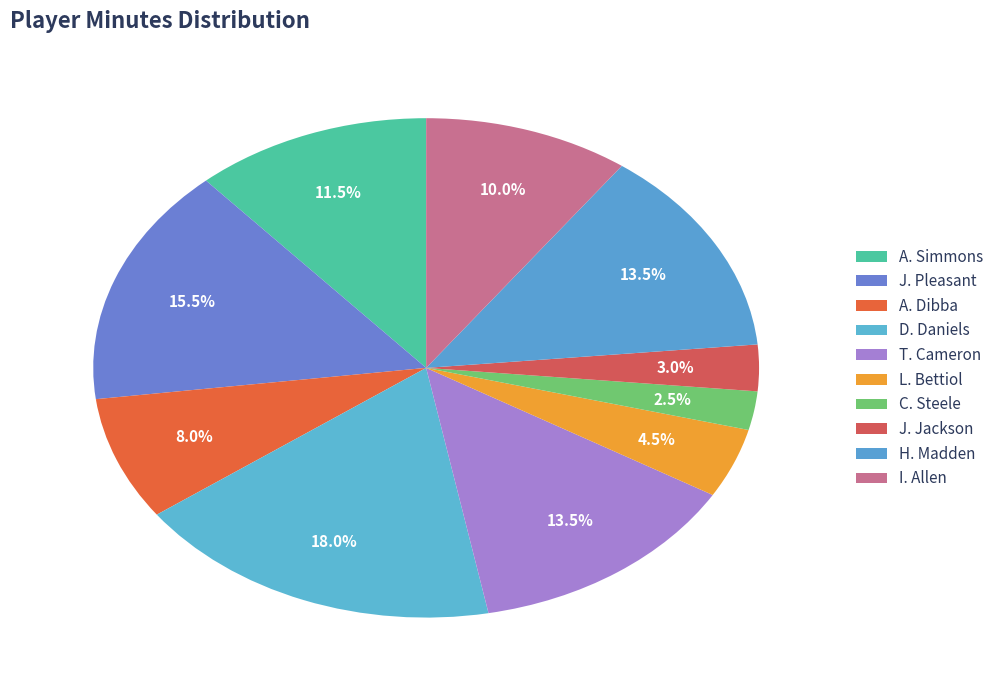

Which category has the smallest portion of the pie?

C. Steele